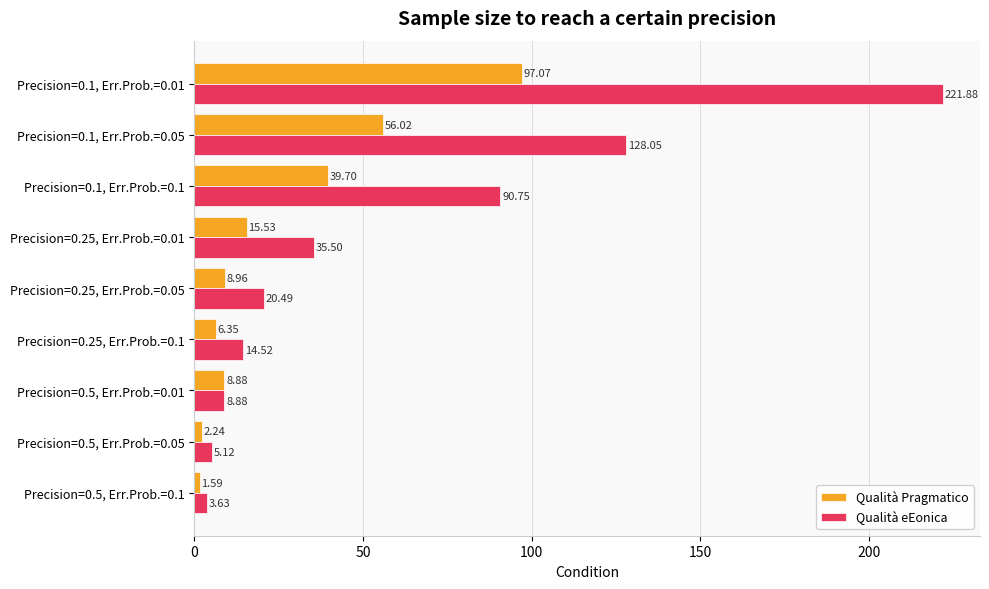

Which series has the widest spread of values?

Qualità eEonica